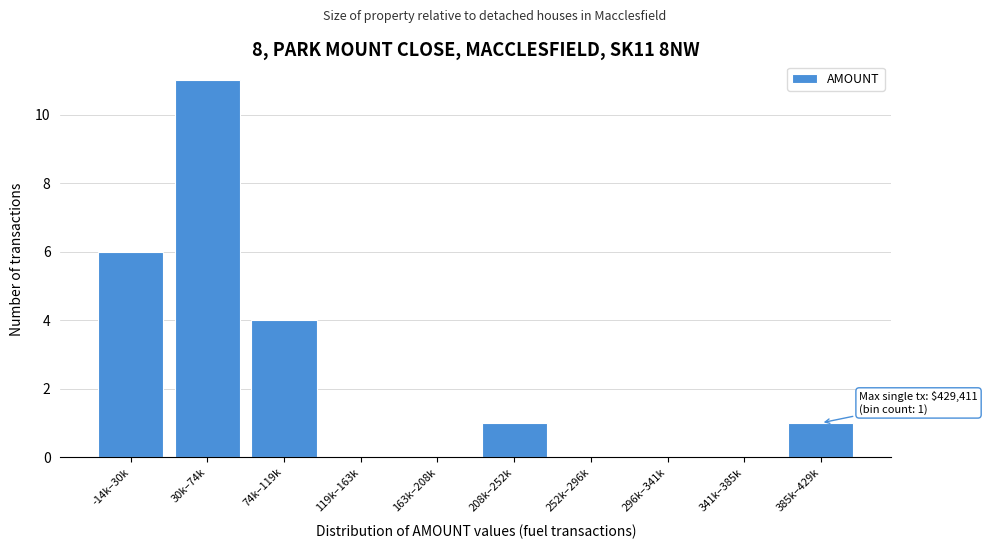

Reading left to right, extract all data points from this chart.

-14k–30k=6	30k–74k=11	74k–119k=4	119k–163k=0	163k–208k=0	208k–252k=1	252k–296k=0	296k–341k=0	341k–385k=0	385k–429k=1